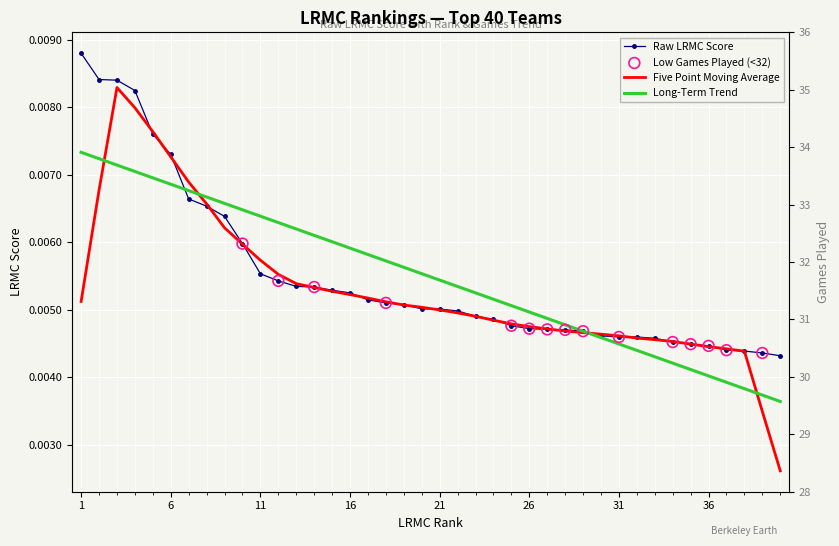

At which category is the sum across all series the highest?

1